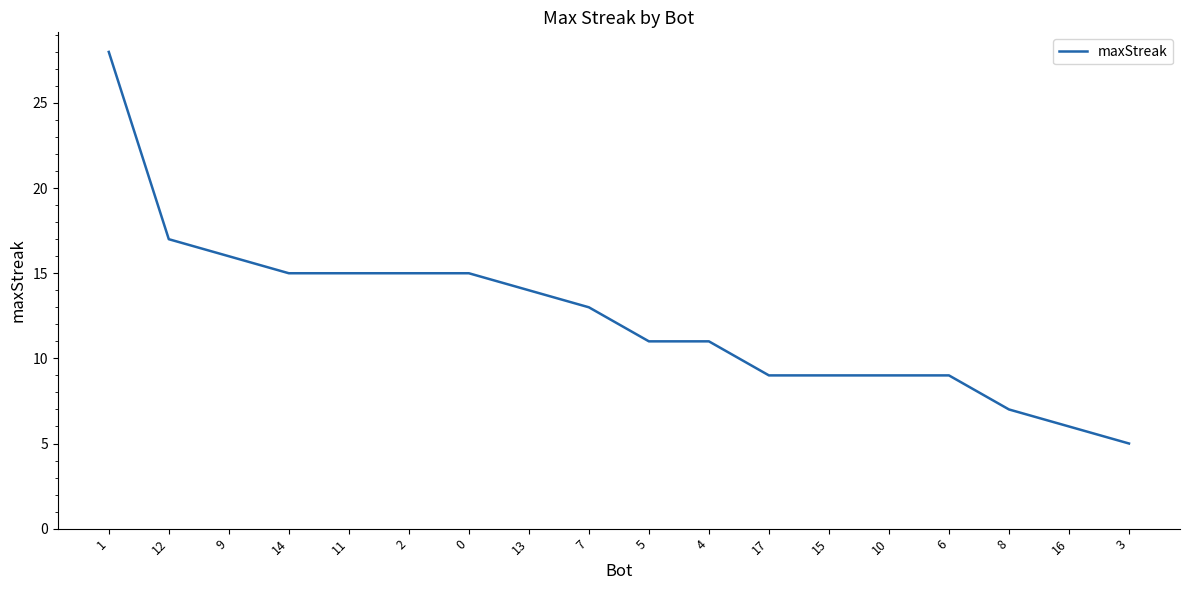

What position from the right is 17?

7